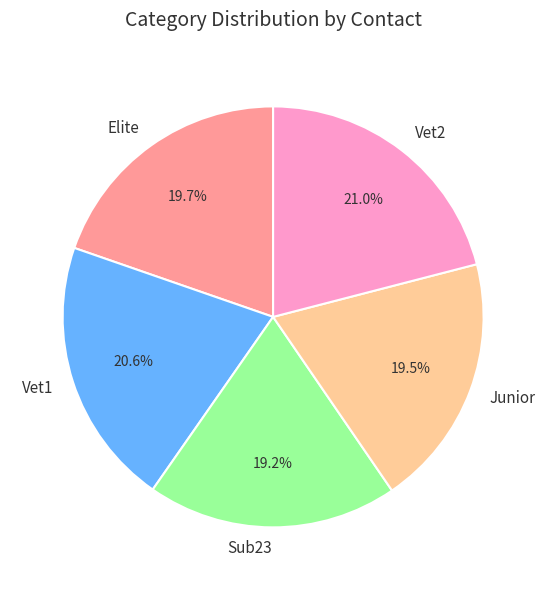

The Vet2 slice represents 21% of the pie. True or false?

True